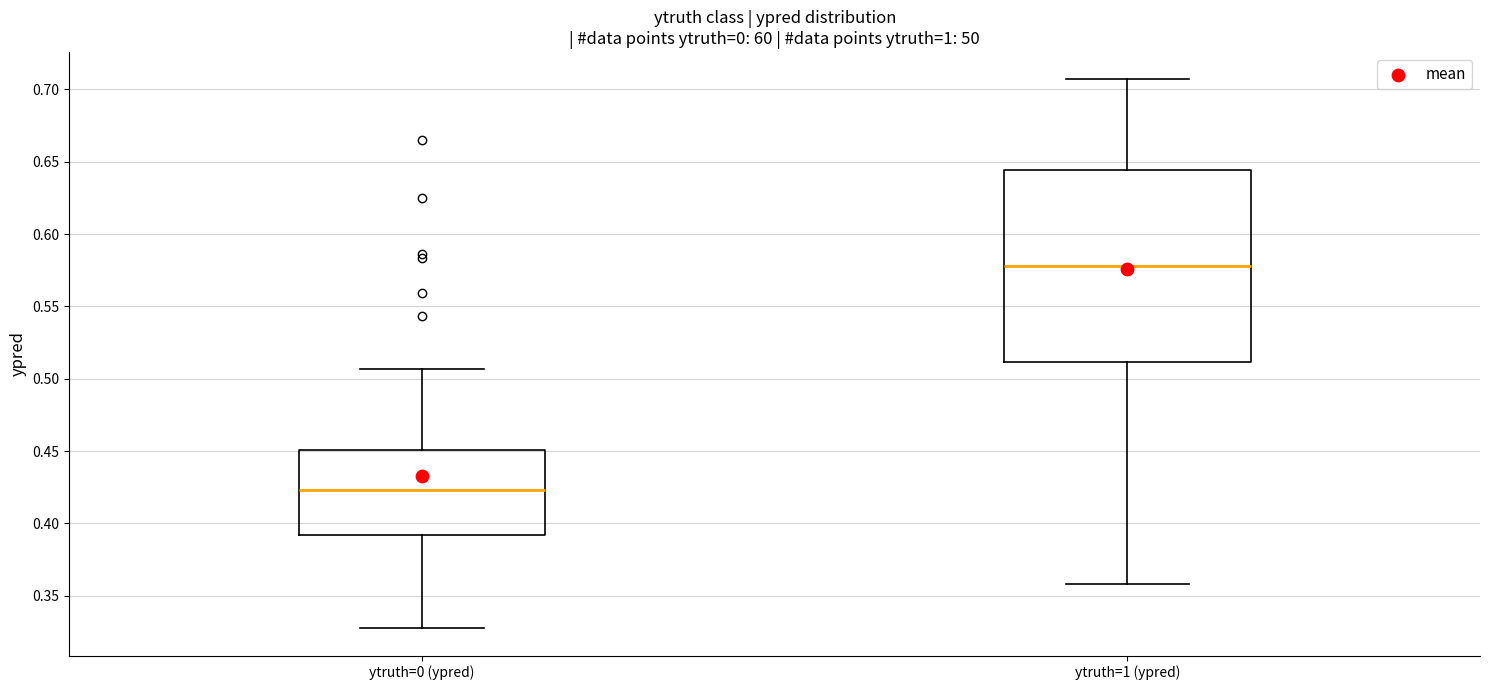

Comparing the boxes themselves (not the whiskers), which one is the tallest?

ytruth=1 (ypred)